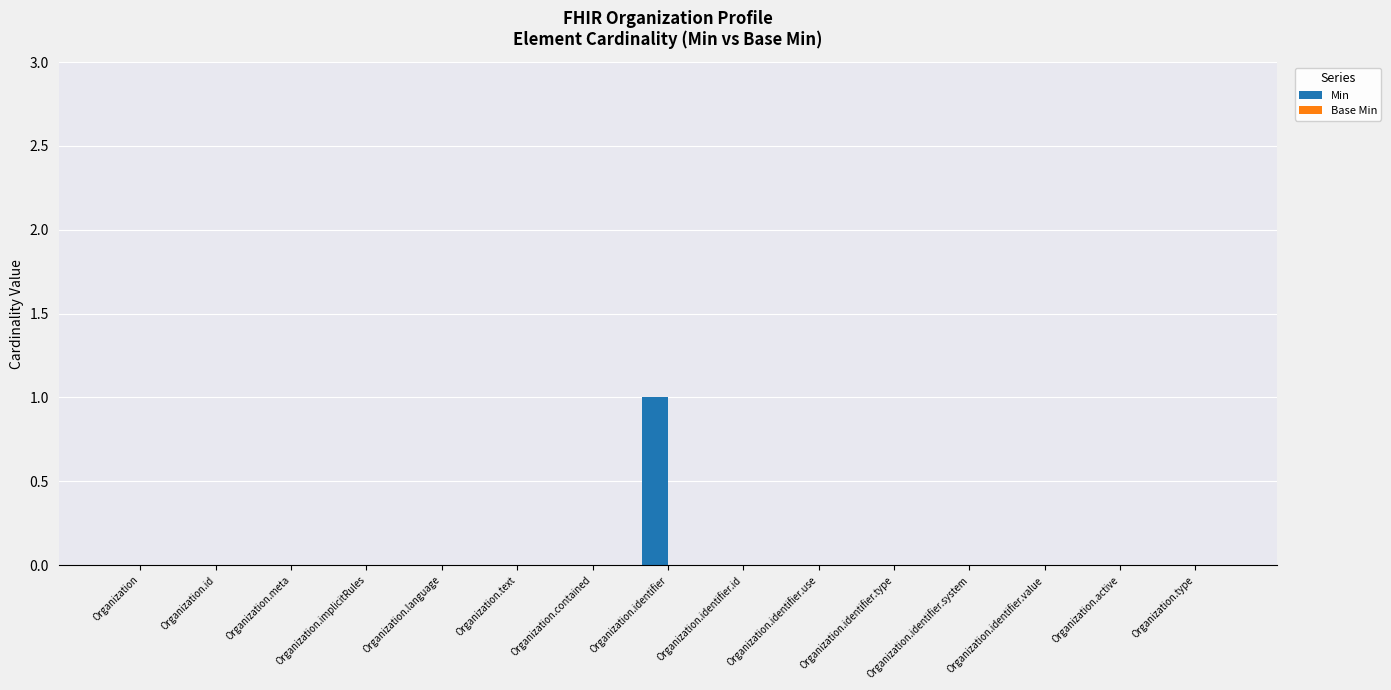

Which label corresponds to the largest value in the chart?

Organization.identifier